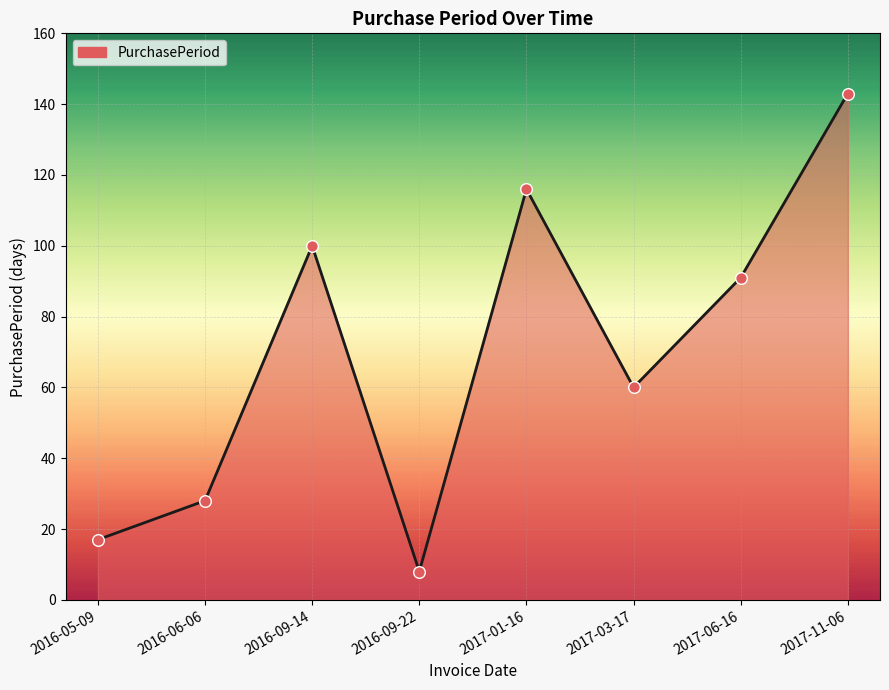

What is the change in value from 2017-03-17 to 2017-06-16?

+31